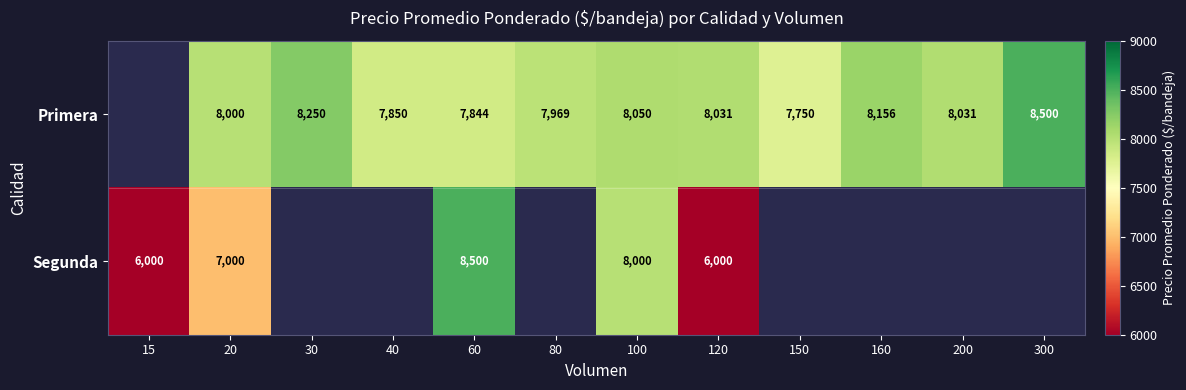

True or false: Primera has a value of 8031 at 120.

True